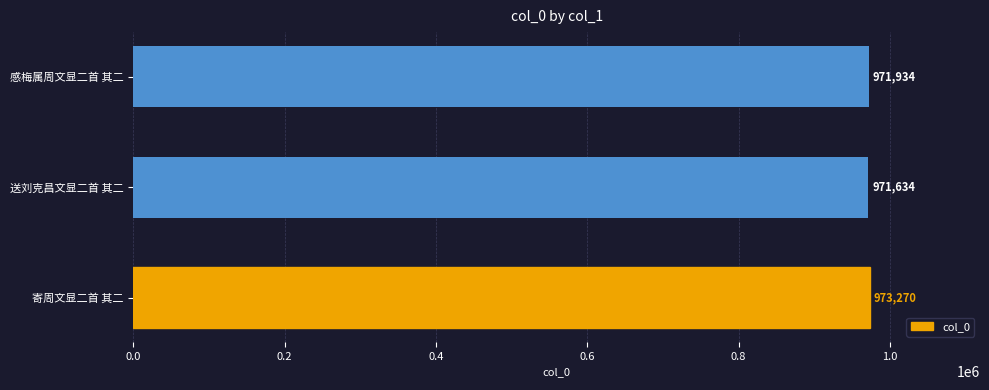

Where is the data nearest to the value 972452?

感梅属周文显二首 其二